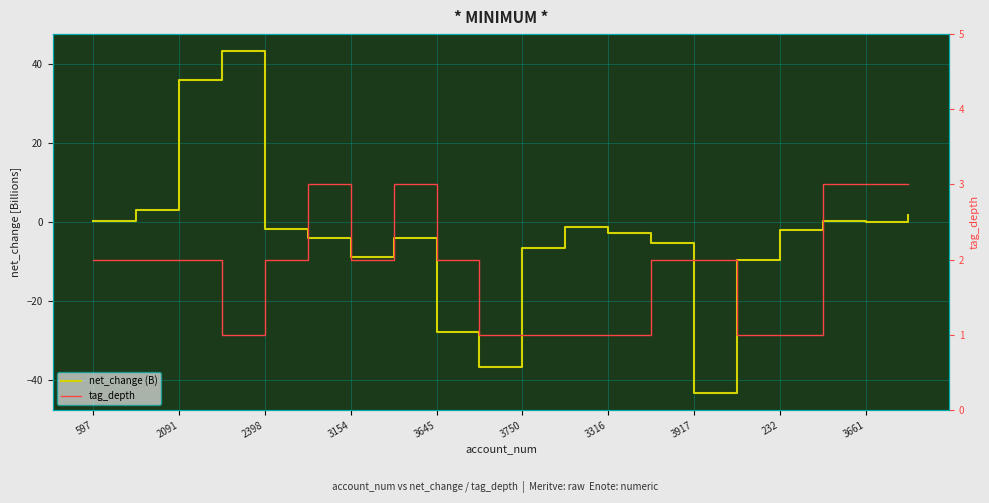

Is it true that tag_depth equals 2.7 at 2091?

False